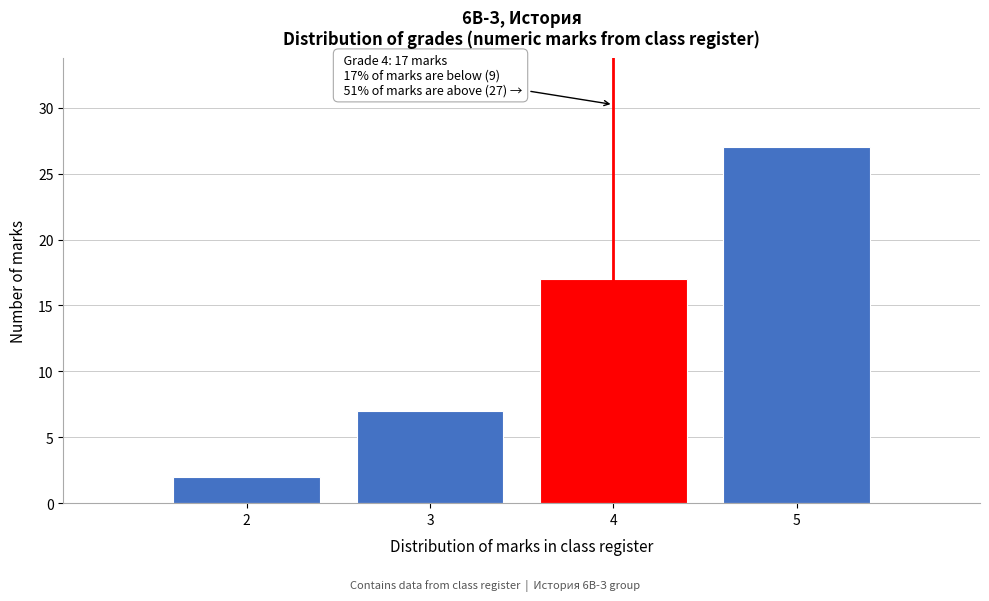

Reading left to right, transcribe all the data shown in this chart.

2	7	17	27